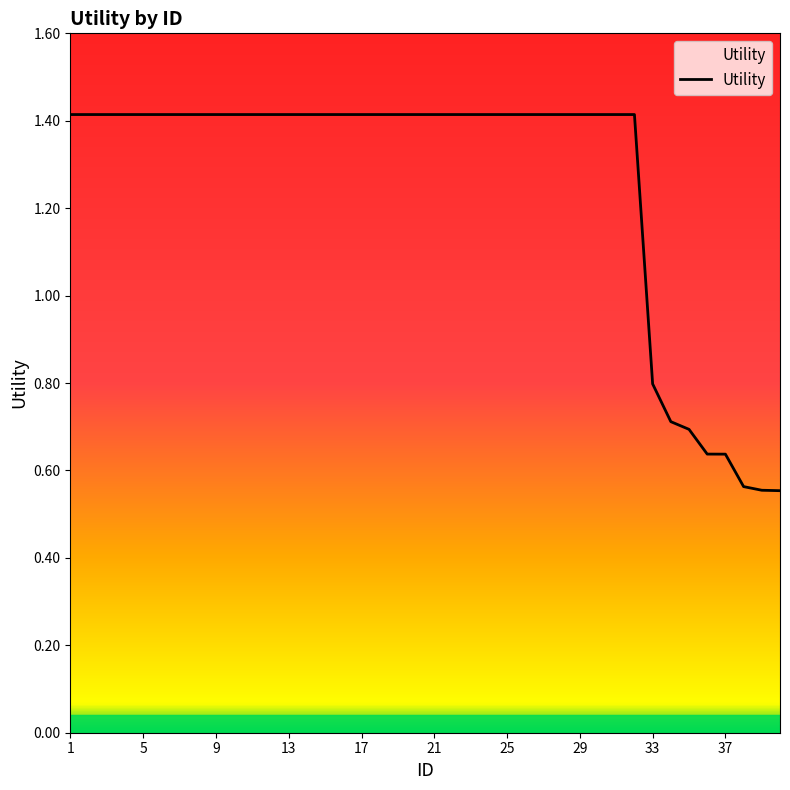

What is the maximum value shown in the chart?

1.4